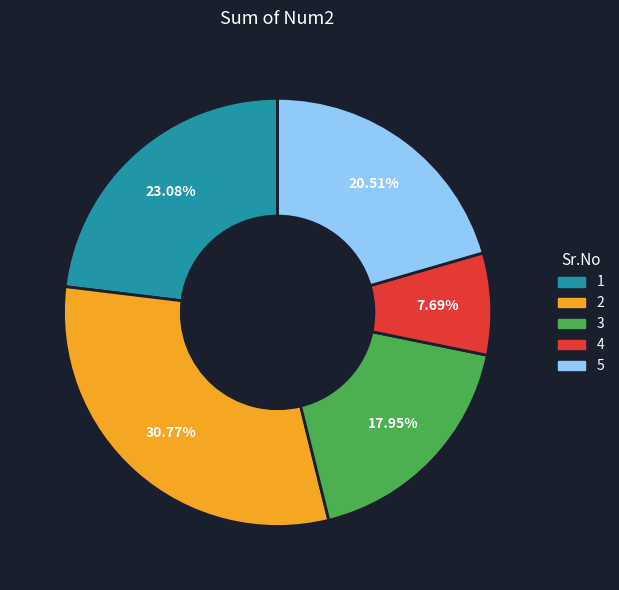

Between 3 and 5, which is larger?

5